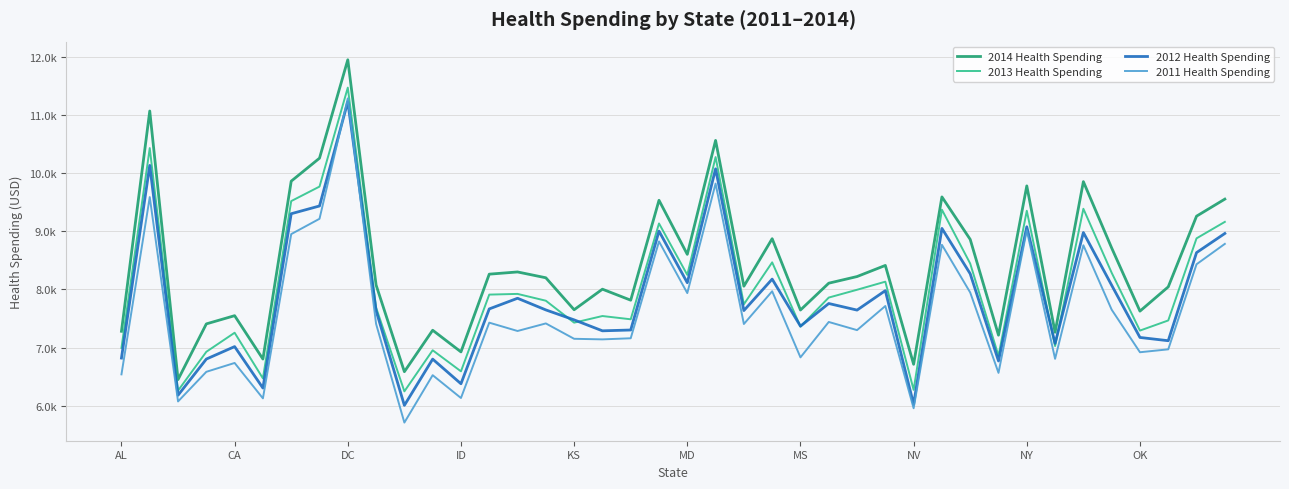

Reading right to left, what are all the values shown in this chart?

2014 Health Spending: 9551	9258	8044	7627	8712	9851	7264	9778	7214	8859	9589	6714	8412	8221	8107	7646	8871	8055	10559	8602	9531	7815	8004	7651	8200	8300	8262	6927	7299	6587	8076	11944	10254	9859	6804	7549	7408	6452	11064	7281
2013 Health Spending: 9160	8877	7467	7293	8286	9385	7027	9351	6860	8444	9369	6275	8133	7994	7860	7362	8465	7745	10273	8250	9133	7487	7543	7429	7806	7923	7911	6593	6955	6249	7688	11466	9766	9517	6472	7256	6929	6262	10428	6996
2012 Health Spending: 8961	8632	7119	7175	8072	8977	7073	9076	6771	8269	9048	6026	7979	7645	7758	7369	8177	7637	10071	8115	9001	7303	7289	7477	7648	7848	7665	6380	6803	6009	7635	11223	9433	9300	6306	7018	6804	6183	10130	6821
2011 Health Spending: 8782	8432	6971	6921	7652	8758	6808	9016	6567	7947	8766	5959	7715	7301	7441	6833	7968	7406	9818	7937	8824	7161	7142	7152	7416	7286	7429	6135	6527	5713	7408	11281	9213	8950	6129	6737	6585	6076	9586	6541